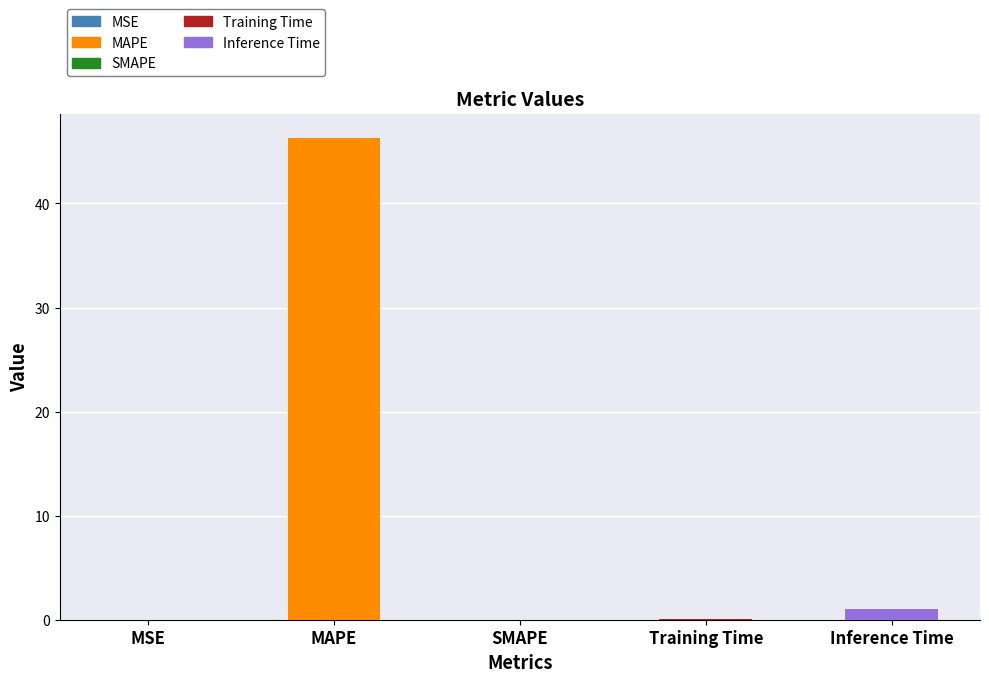

Is it true that the value at Inference Time is 1.0?

True